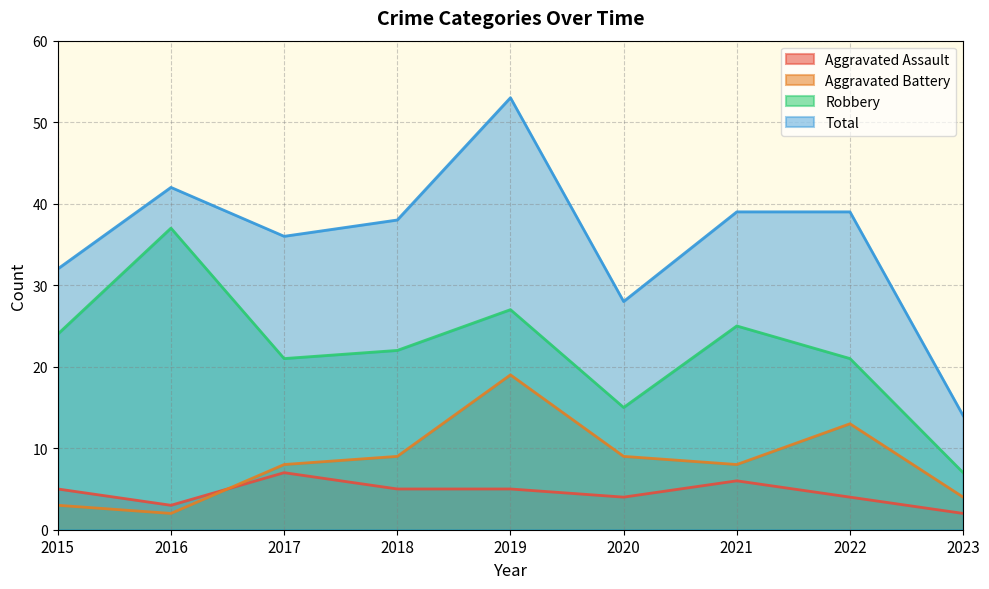

Where do Aggravated Battery and Aggravated Assault first cross each other?

2016 and 2017